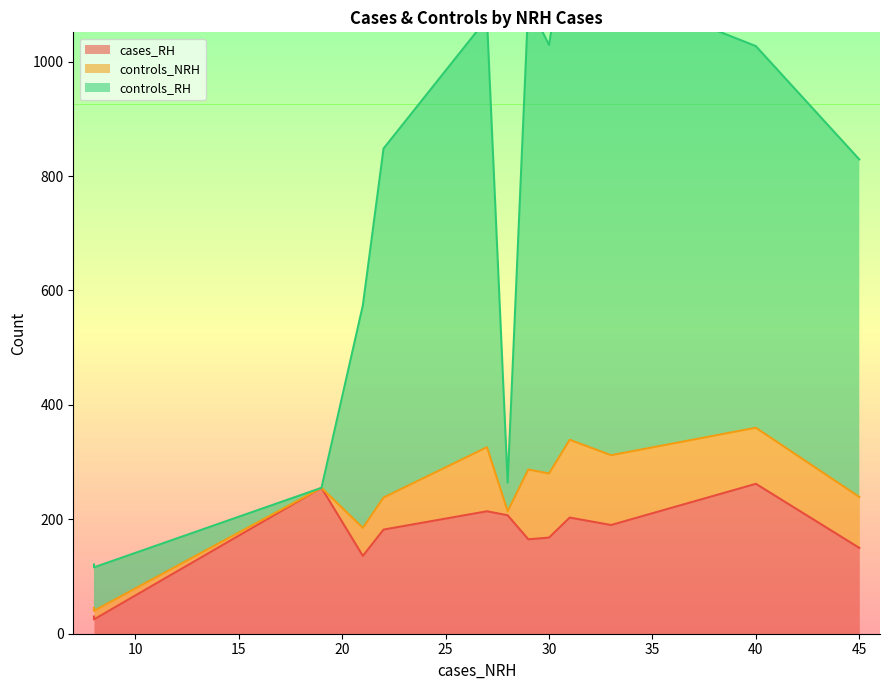

Which category has the highest value in the cases_RH series?

40